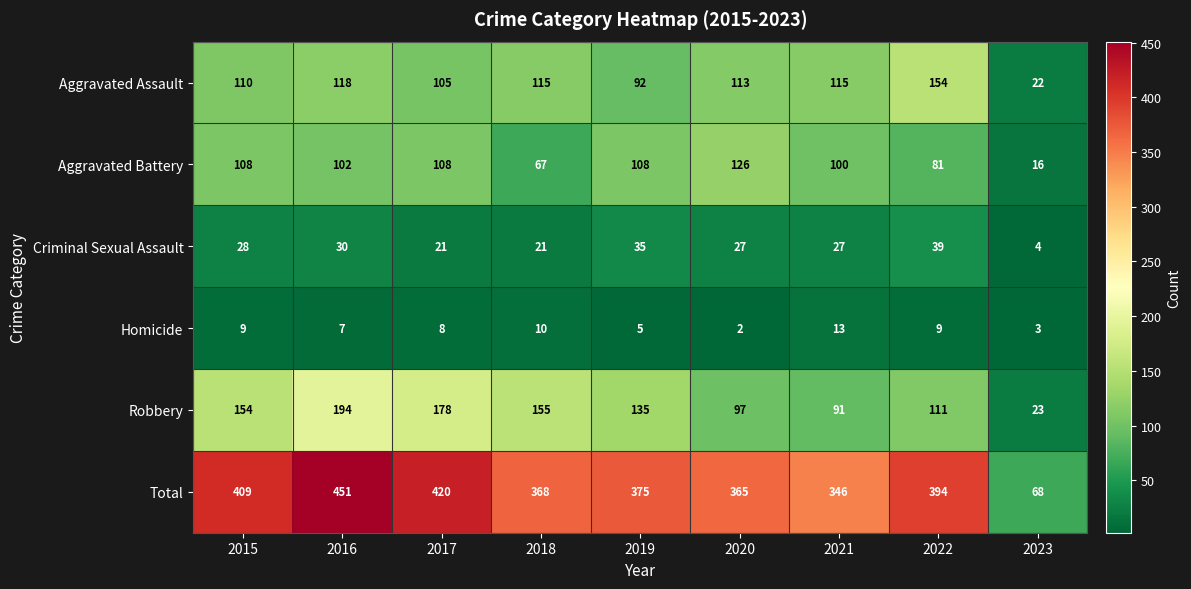

Which category has the lowest value in the Aggravated Battery series?

2023